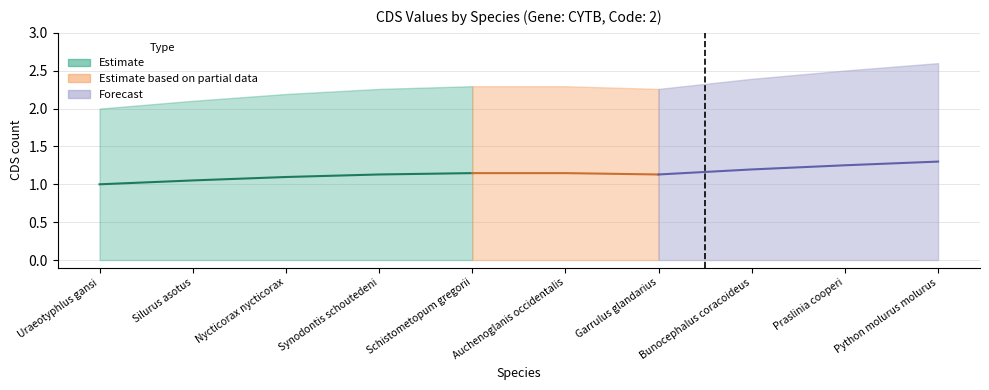

How many lines are shown in the chart?

3